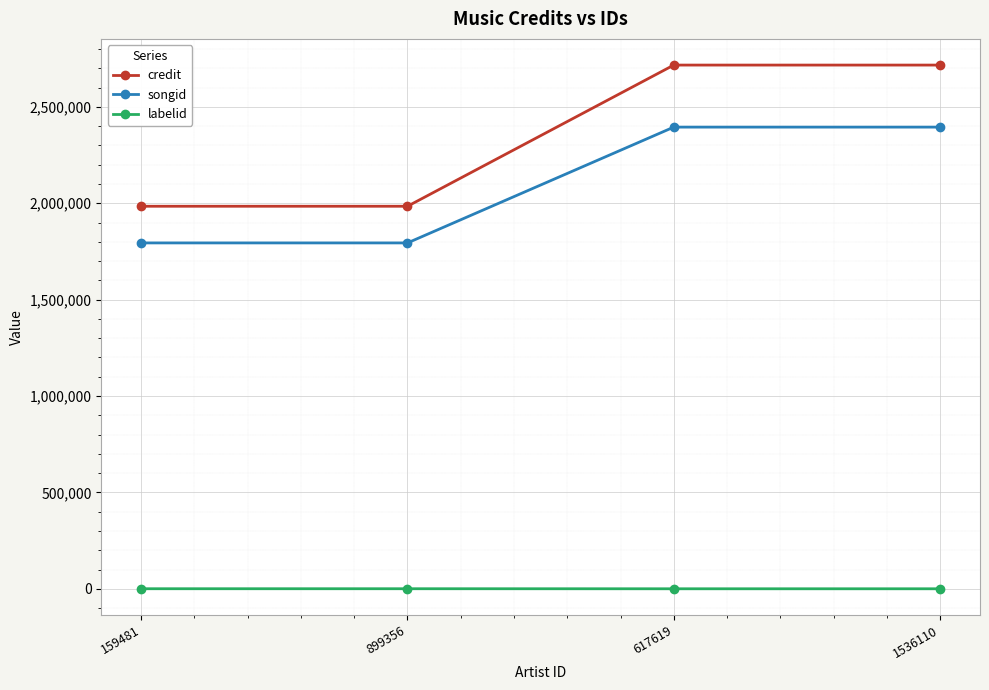

True or false: songid and credit intersect in this chart.

False